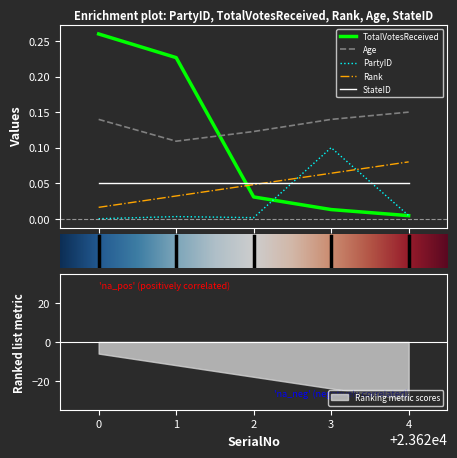

True or false: Rank and Age cross at least once.

False